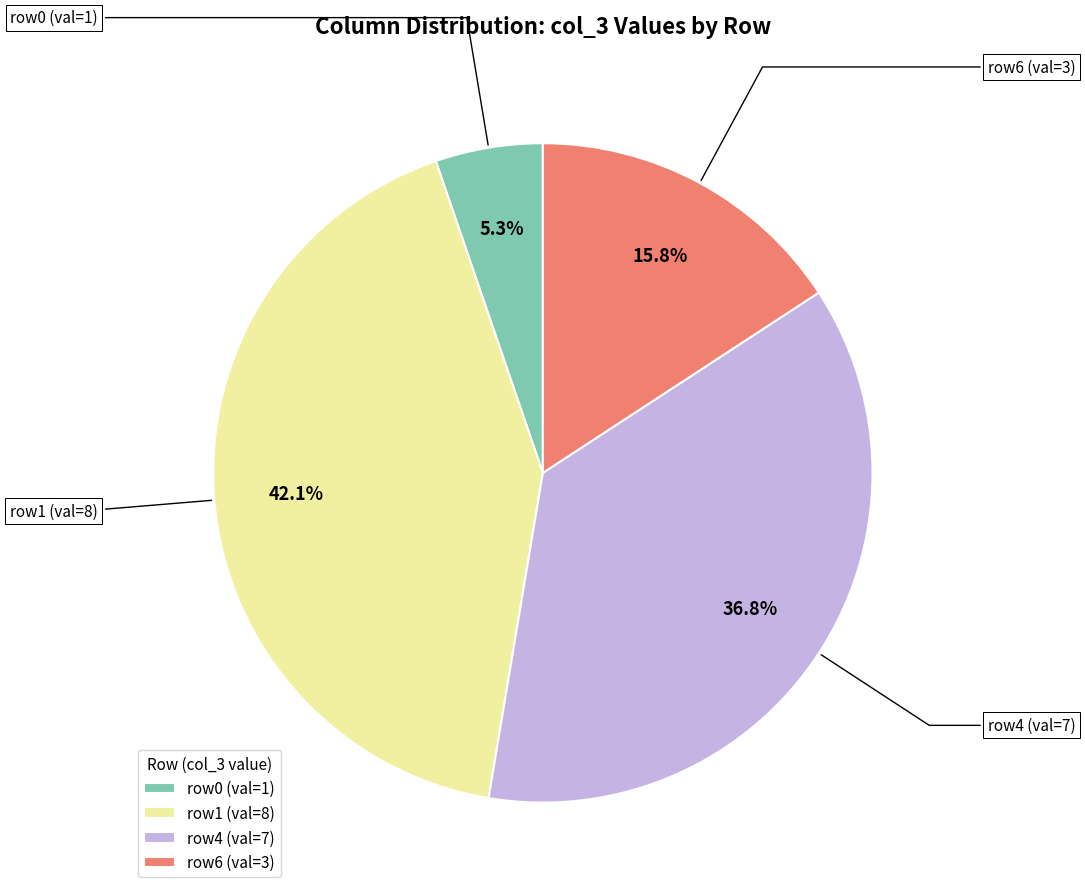

How many slices are in this pie chart?

4